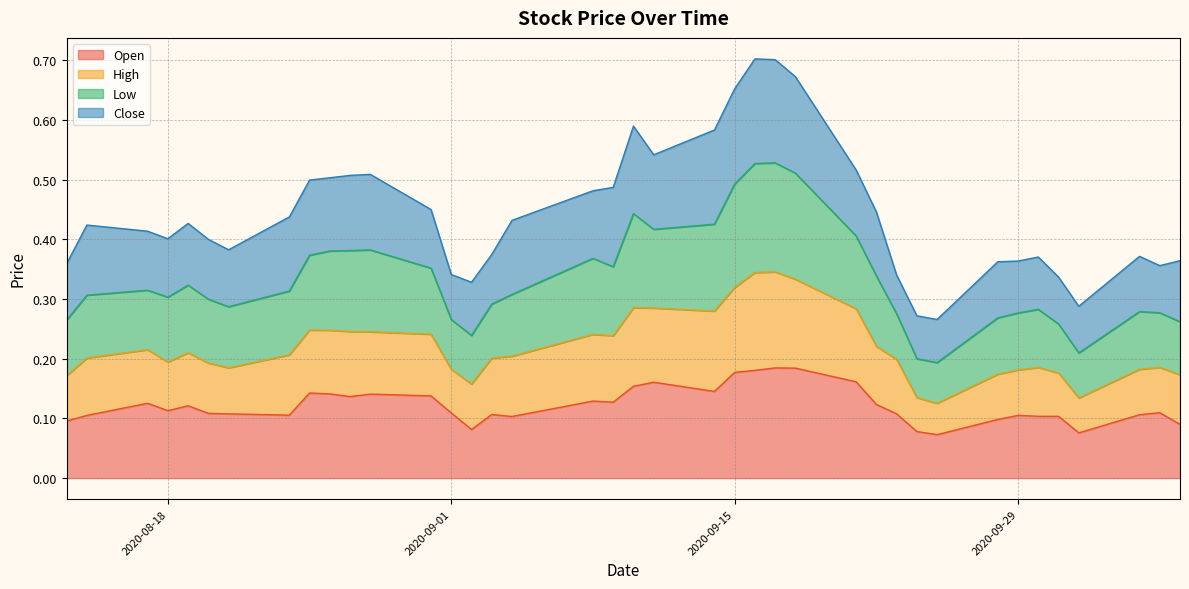

At which category is the sum across all series the highest?

2020-09-17